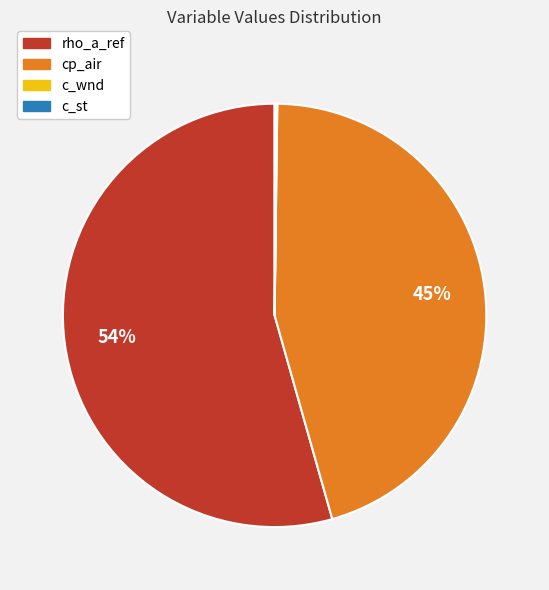

True or false: rho_a_ref accounts for 69% of the total.

False